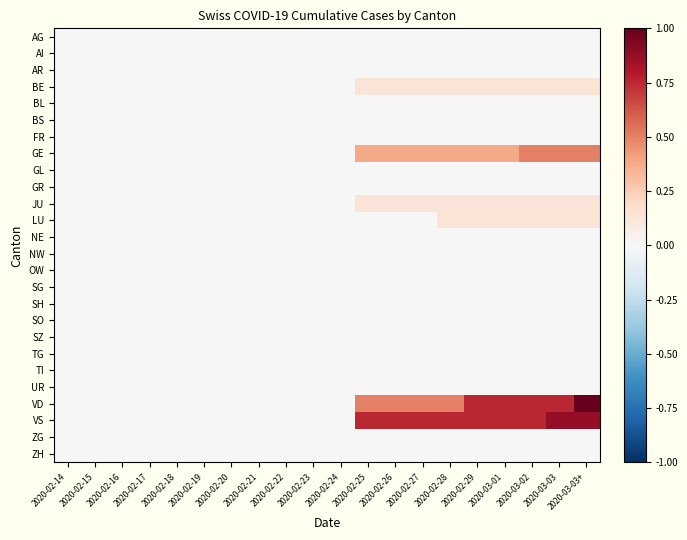

Which series has the largest total across all categories?

VS